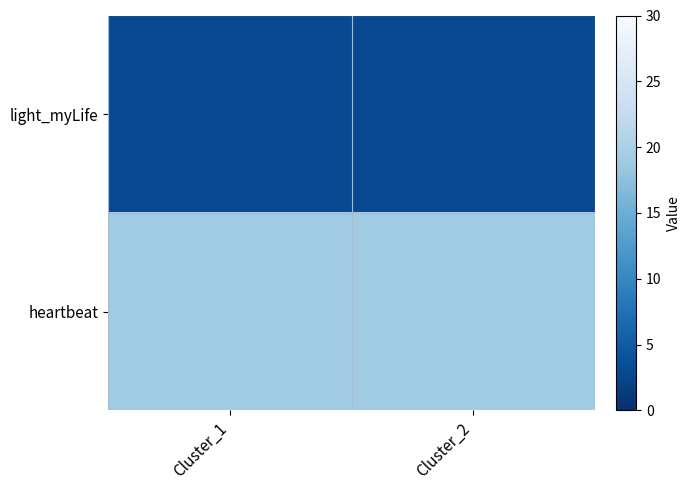

What is the spread (max minus min) of values at Cluster_2?

16